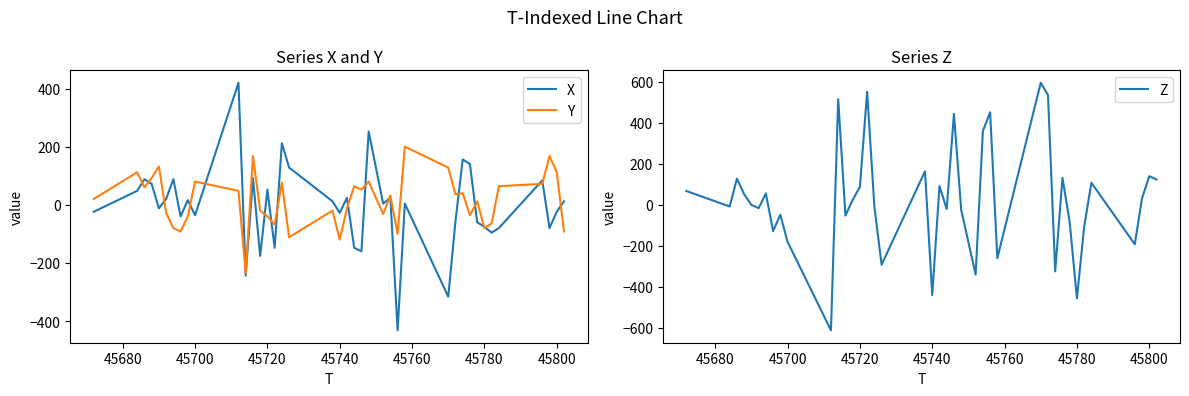

How many interior local peaks does the Y series have?

13